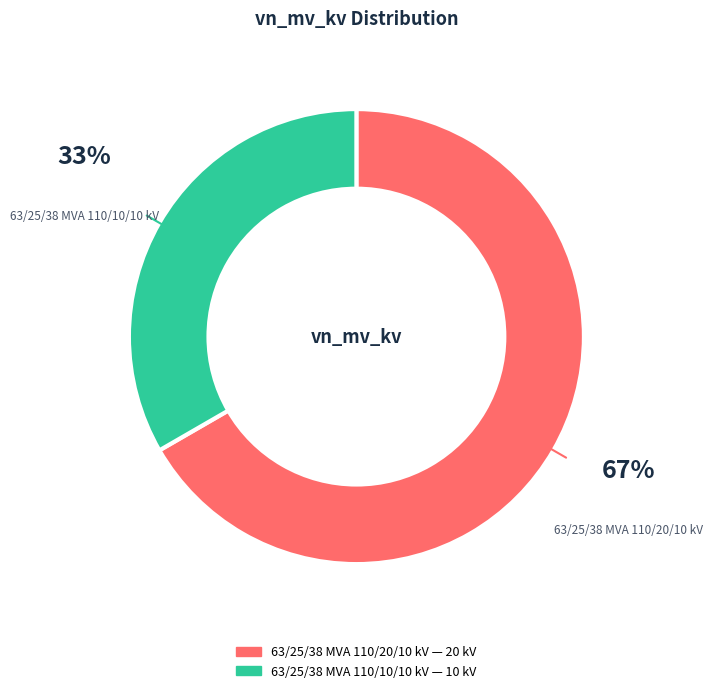

How many segments does this pie chart have?

2